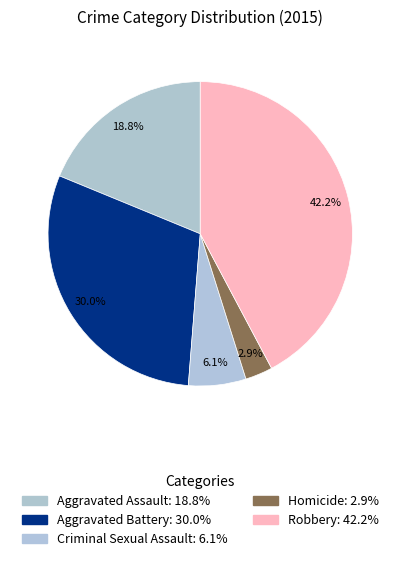

To the nearest percent, what is the difference between the largest and smallest slice percentages?

39%